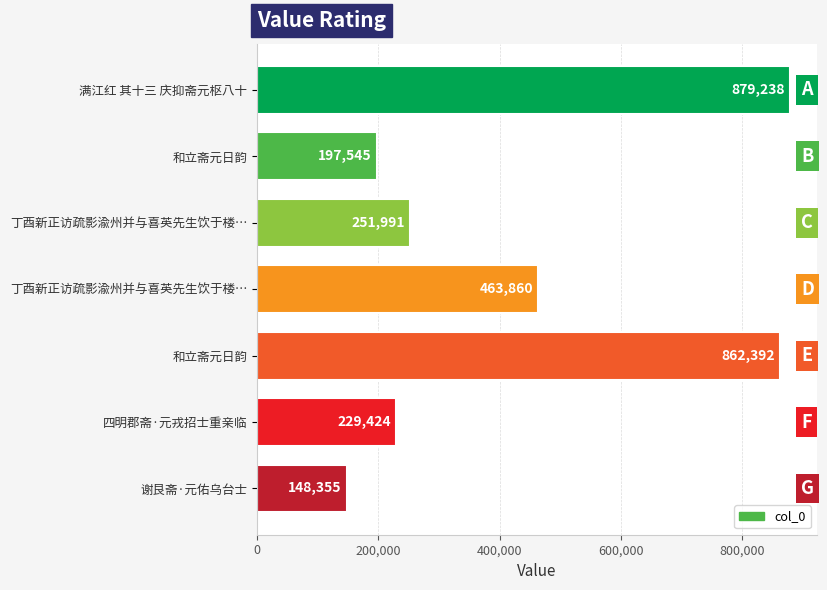

Count the number of data series in this chart.

1